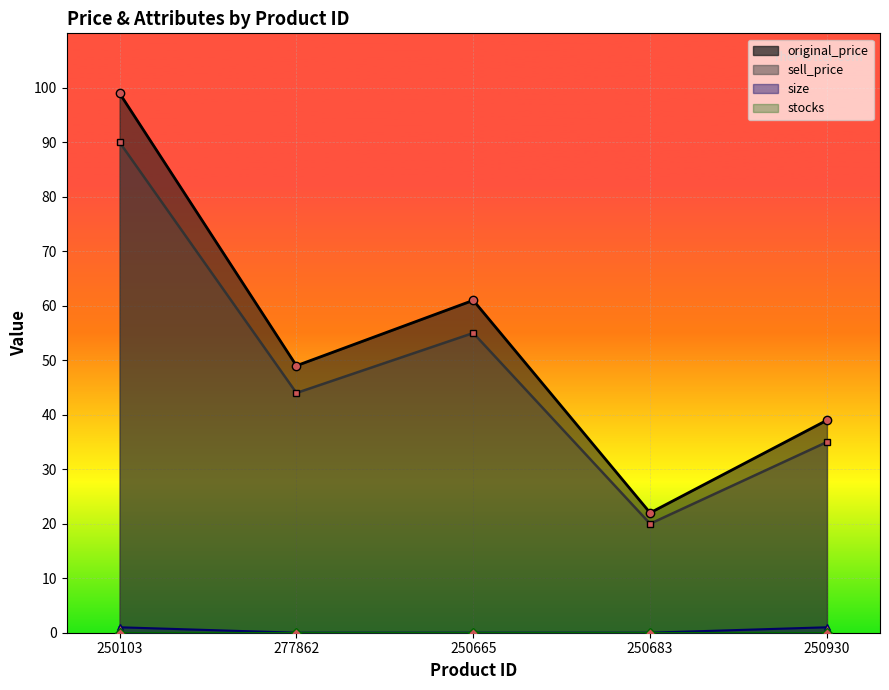

What is the highest value of the sell_price series?

90